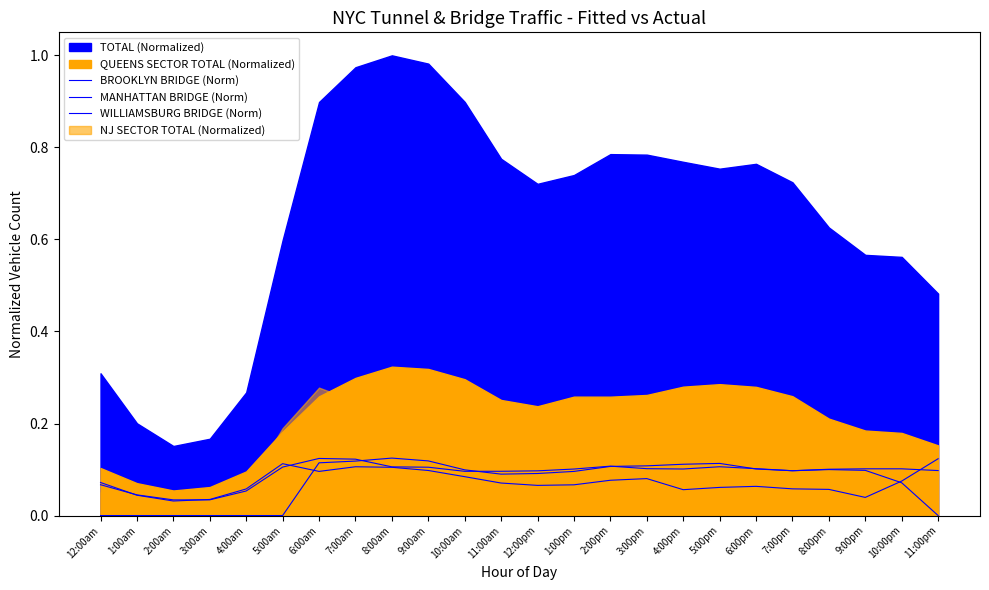

How many lines are shown in the chart?

3